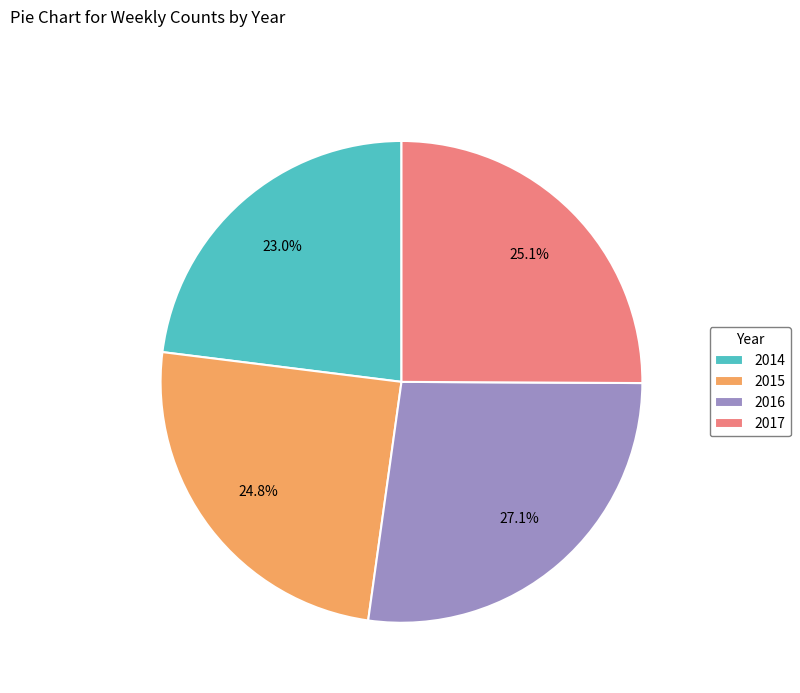

What is the total percentage of 2016 and 2017?

52.2%